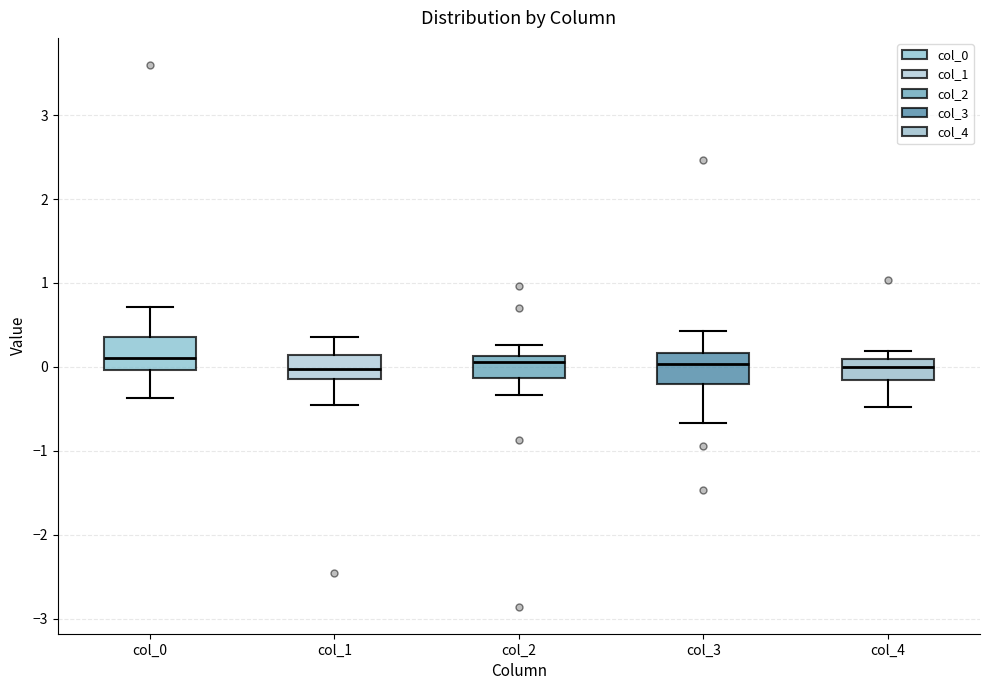

Reading left to right, transcribe this box plot: for each box, give where its median line is, the range the box spans, and where its two whiskers end, as read against the y-axis. The values are not printed on the chart, so give them approximately, as read against the axis.

col_0: median 0.1, box 0.0 to 0.4, whiskers -0.4 to 0.7
col_1: median 0.0, box -0.1 to 0.1, whiskers -0.5 to 0.4
col_2: median 0.1 (just below the box's upper edge), box -0.1 to 0.1, whiskers -0.3 to 0.3
col_3: median 0.0, box -0.2 to 0.2, whiskers -0.7 to 0.4
col_4: median 0.0, box -0.2 to 0.1, whiskers -0.5 to 0.2